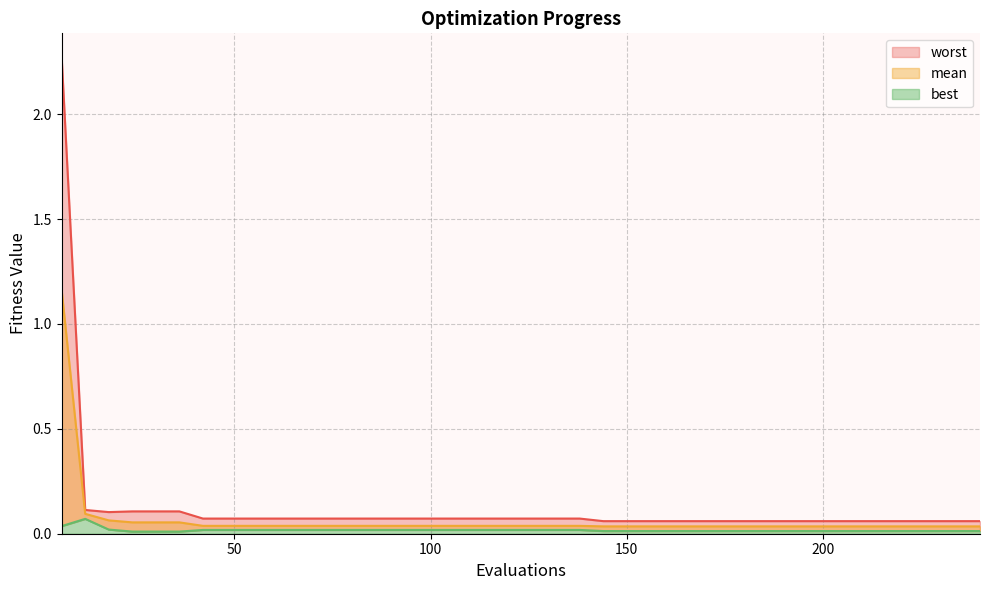

Which category has the highest value across all series?

6